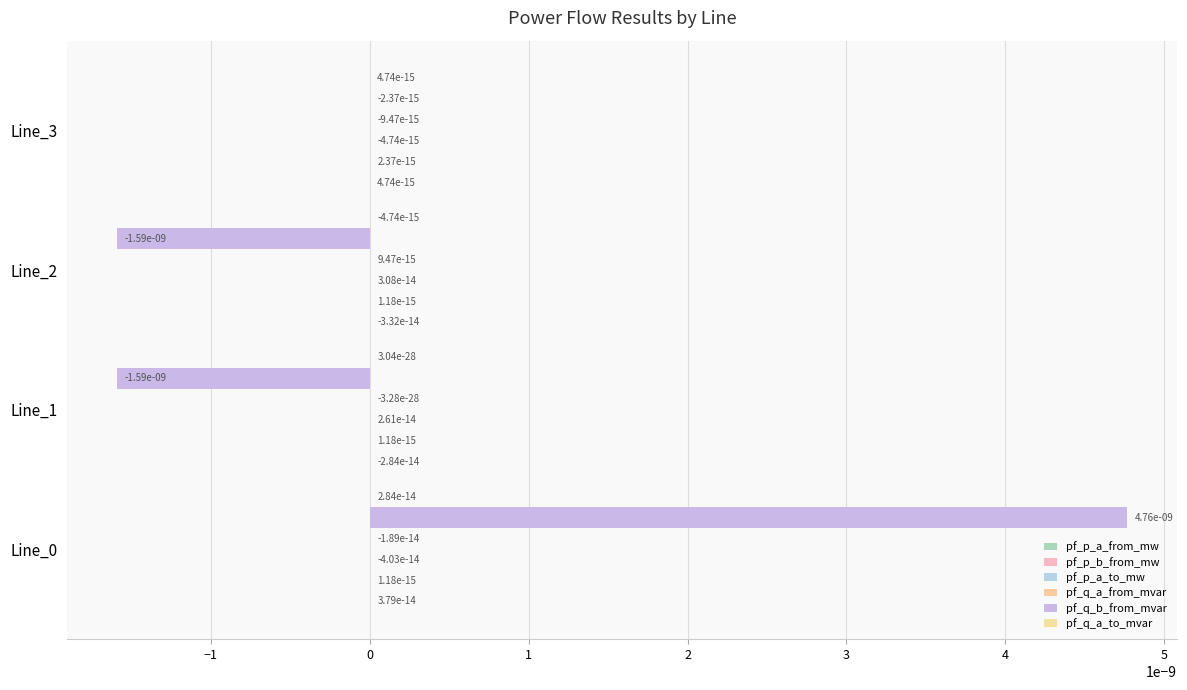

How many distinct data groups are displayed?

6